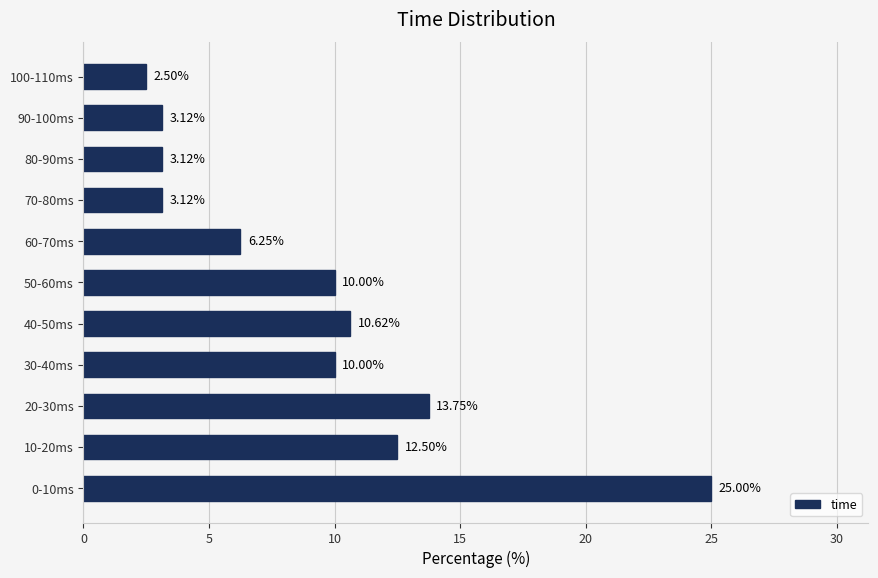

What is the average value?

9.1